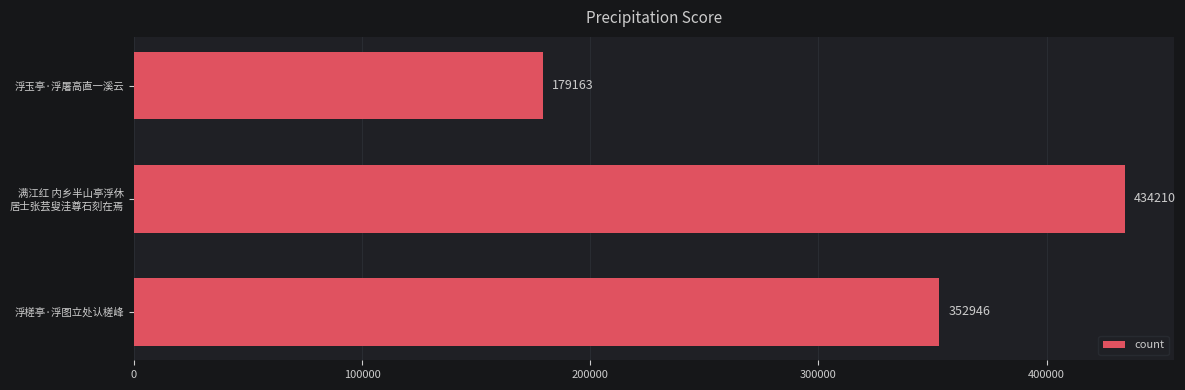

List the labels in order of value, smallest first.

浮玉亭·浮屠高直一溪云, 浮槎亭·浮图立处认槎峰, 满江红 内乡半山亭浮休
居士张芸叟洼尊石刻在焉